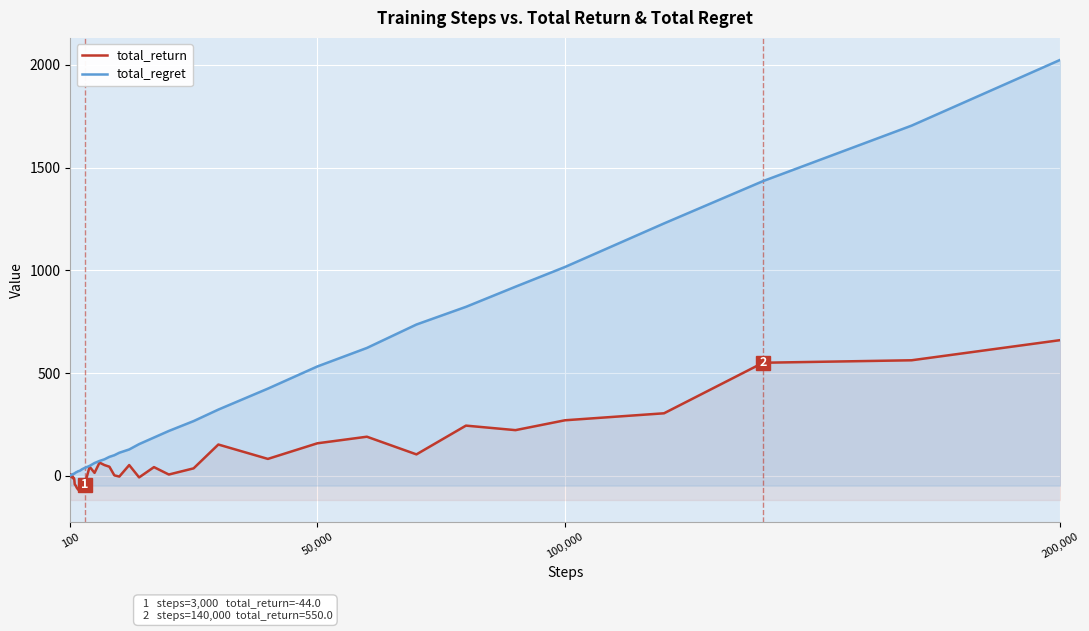

What is the difference between the second highest and minimum values in the total_regret series?

1702